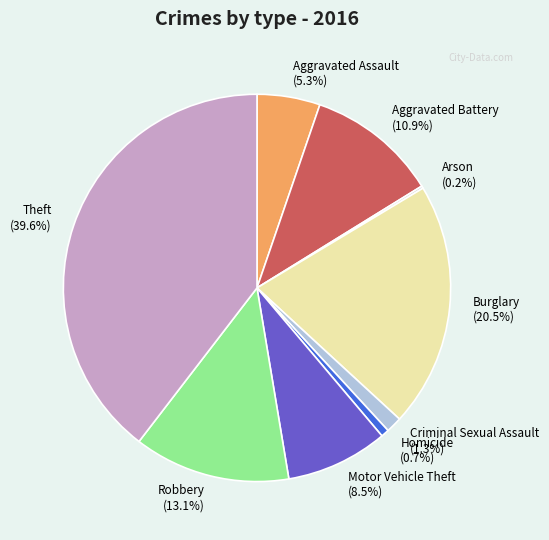

What portion of the pie excludes Robbery (13.1%)?

86.9%